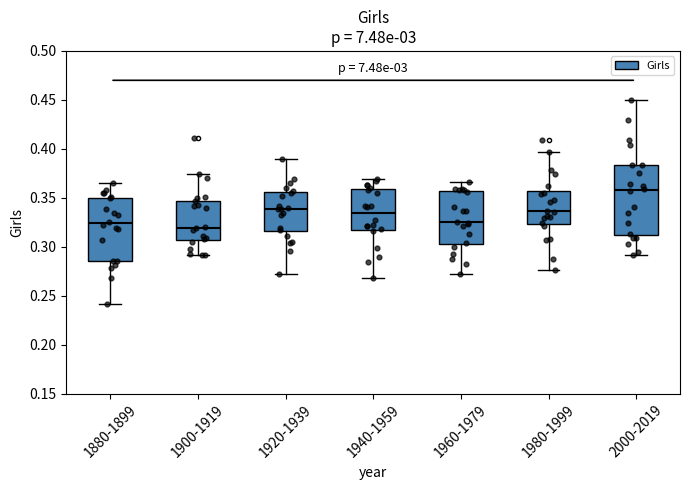

Comparing the boxes themselves (not the whiskers), which one is the tallest?

2000-2019